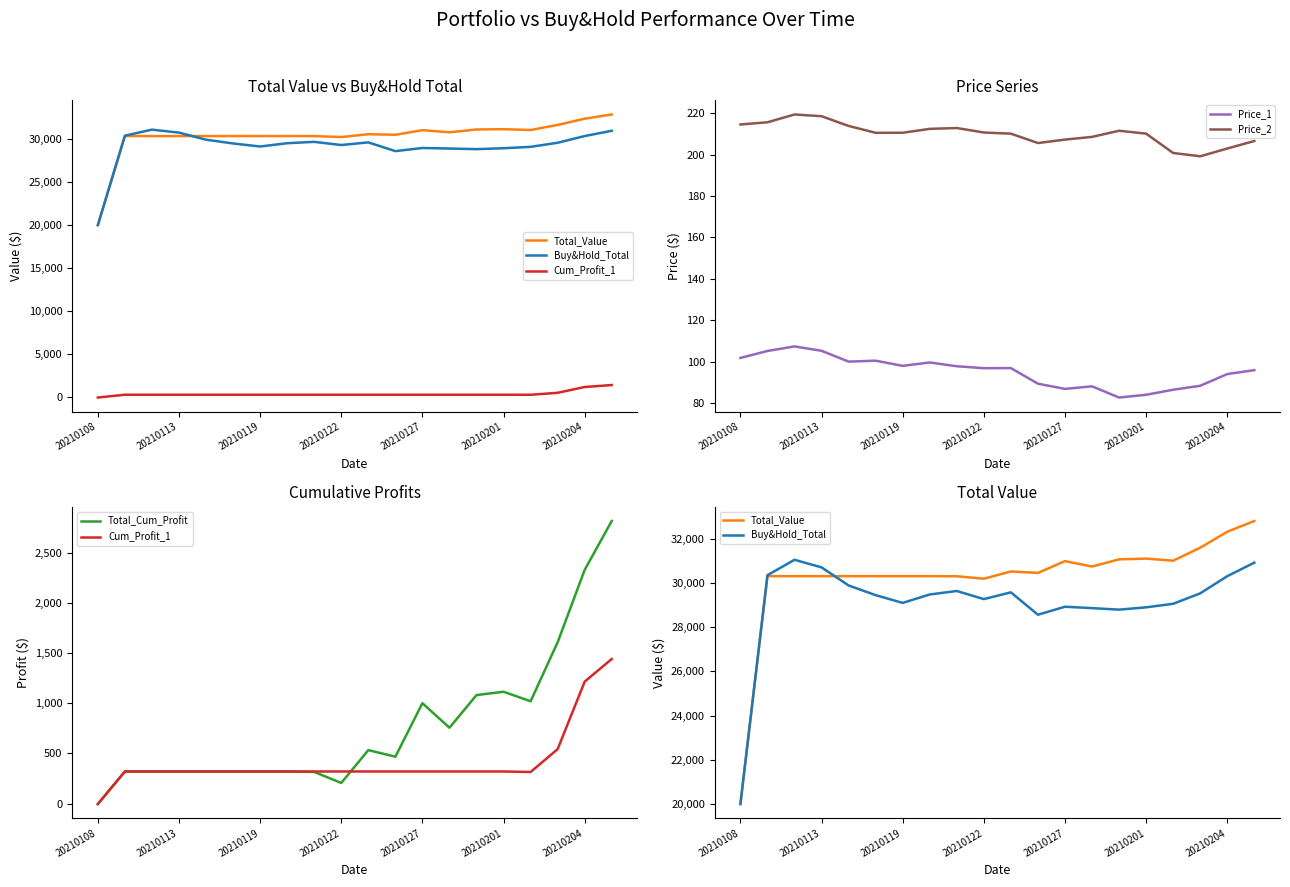

At which category is the sum across all series the highest?

19